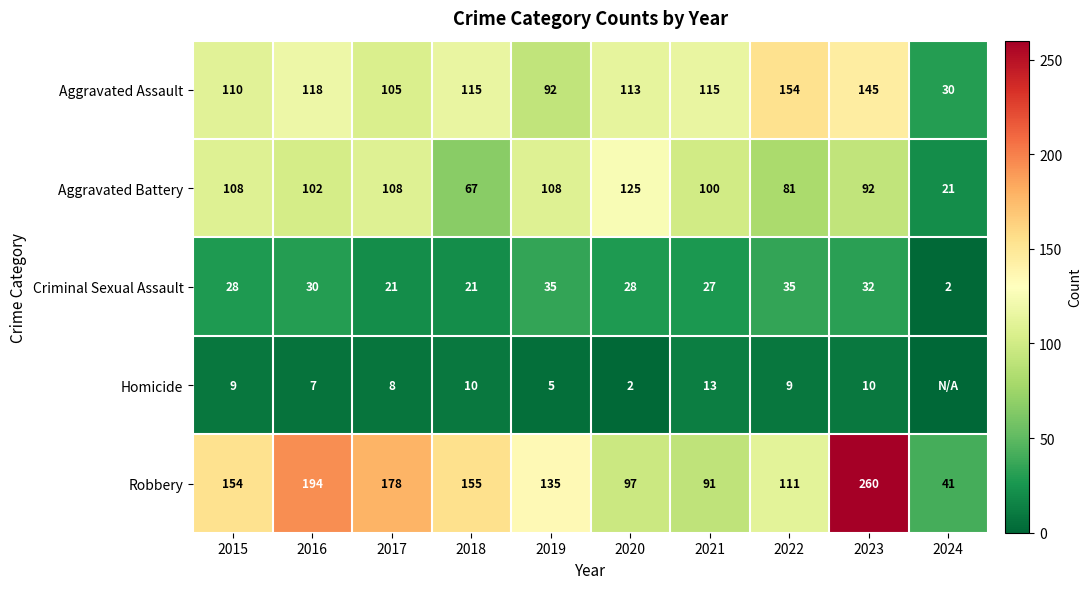

At how many categories does at least one series exceed 104?

9